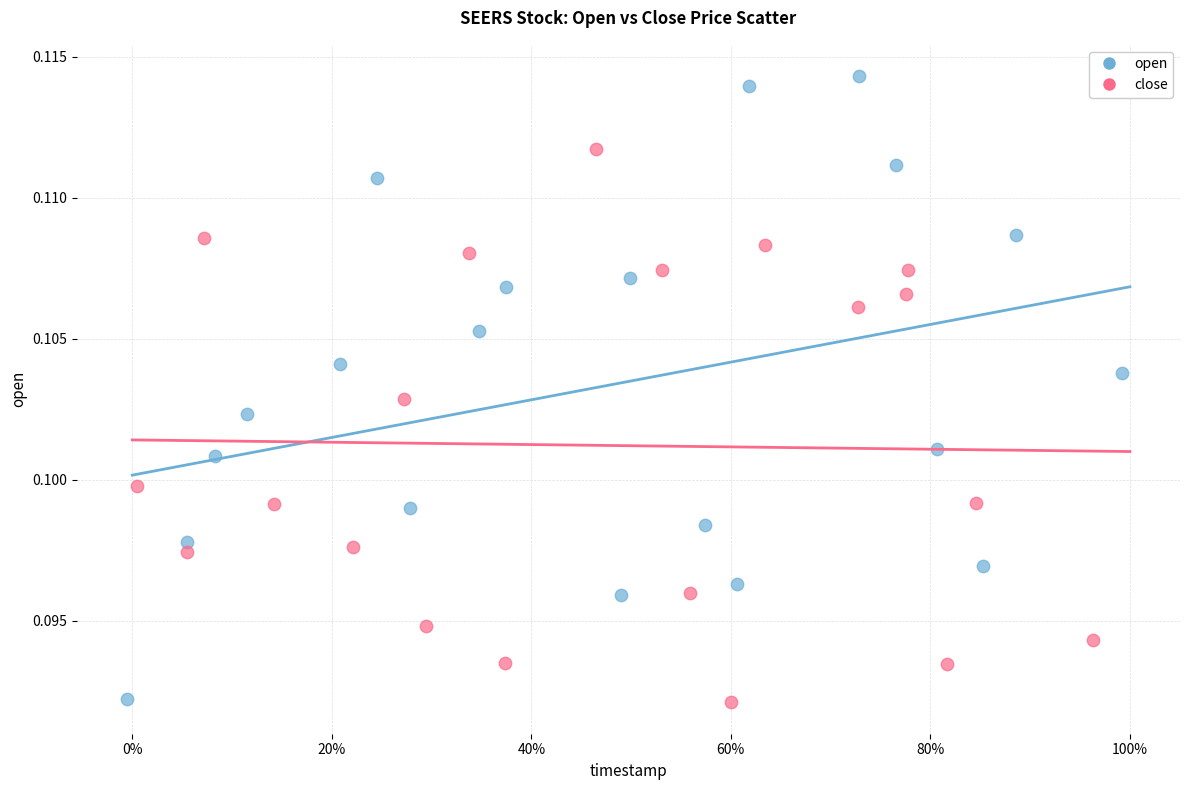

What are all the series names shown in the legend?

open, close